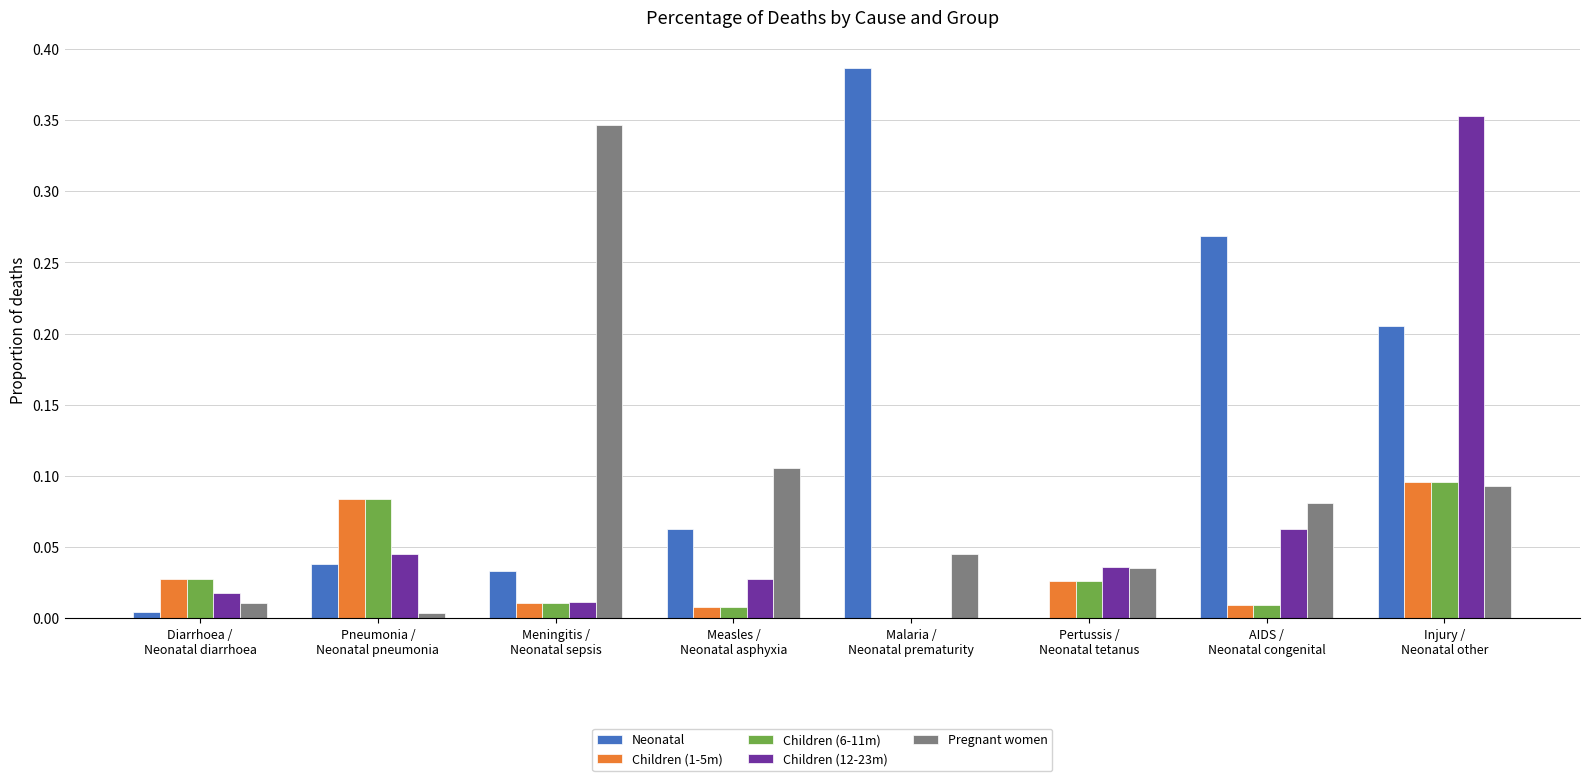

Which series has the largest total across all categories?

Neonatal